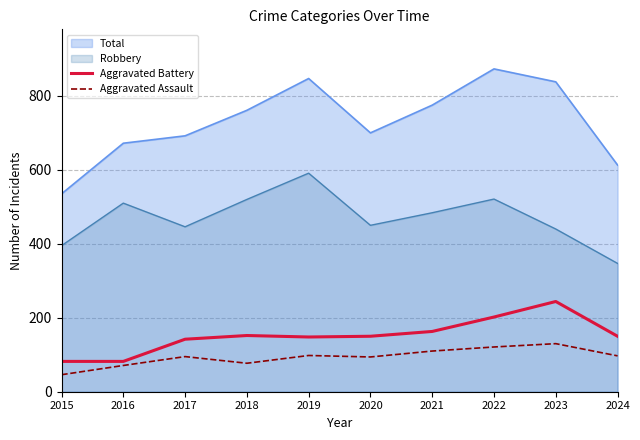

At which category does the chart reach its peak across all series?

2023